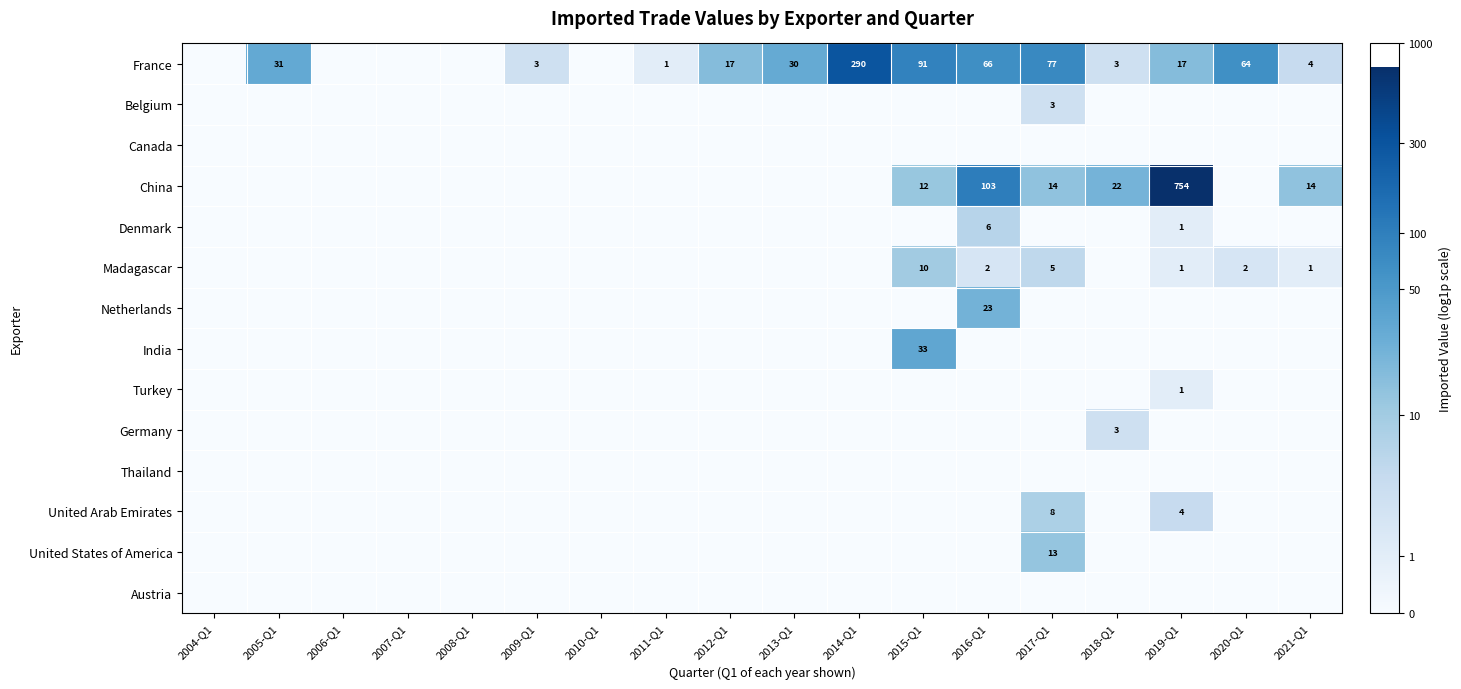

True or false: Madagascar has a value of 3 at 2016-Q1.

False